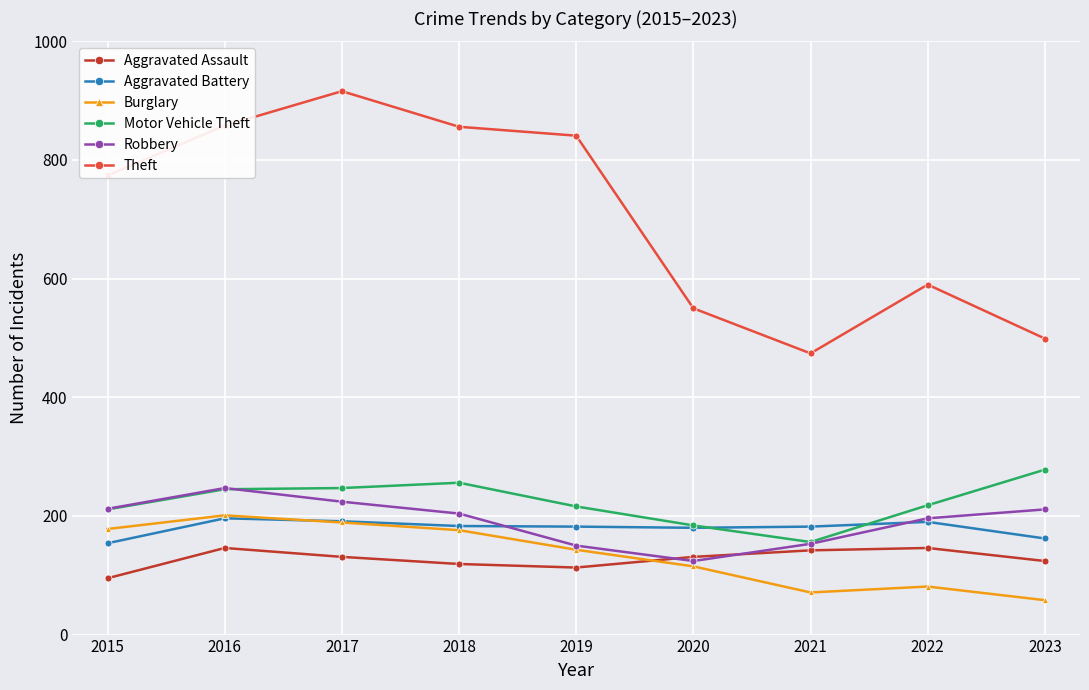

True or false: Theft has more than 0 points higher than both neighbors.

True